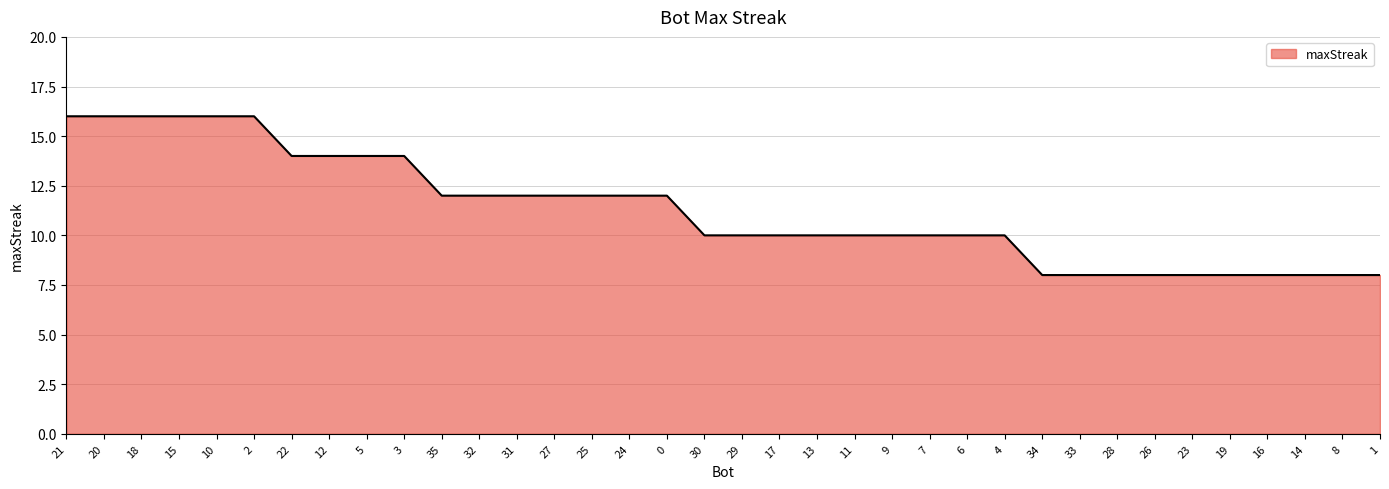

What is the sum of all values?

406